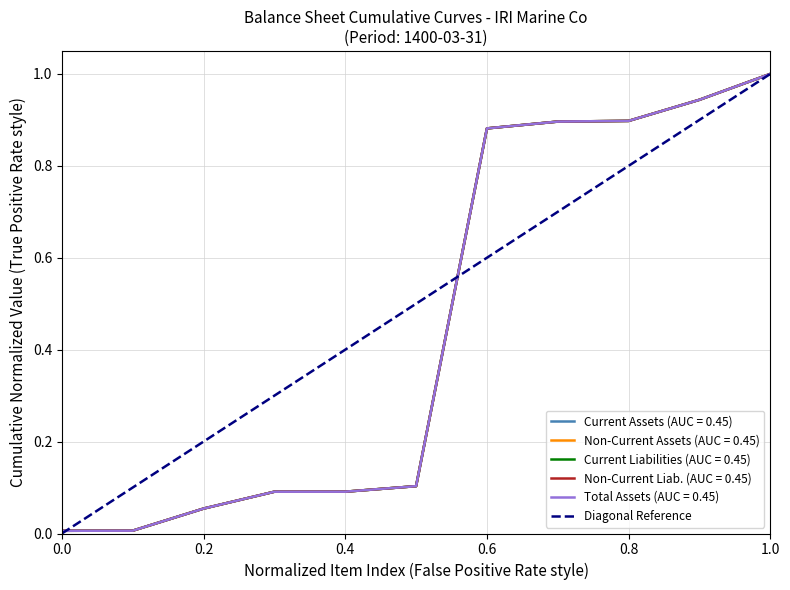

Is this an area chart (filled region under the line)?

No